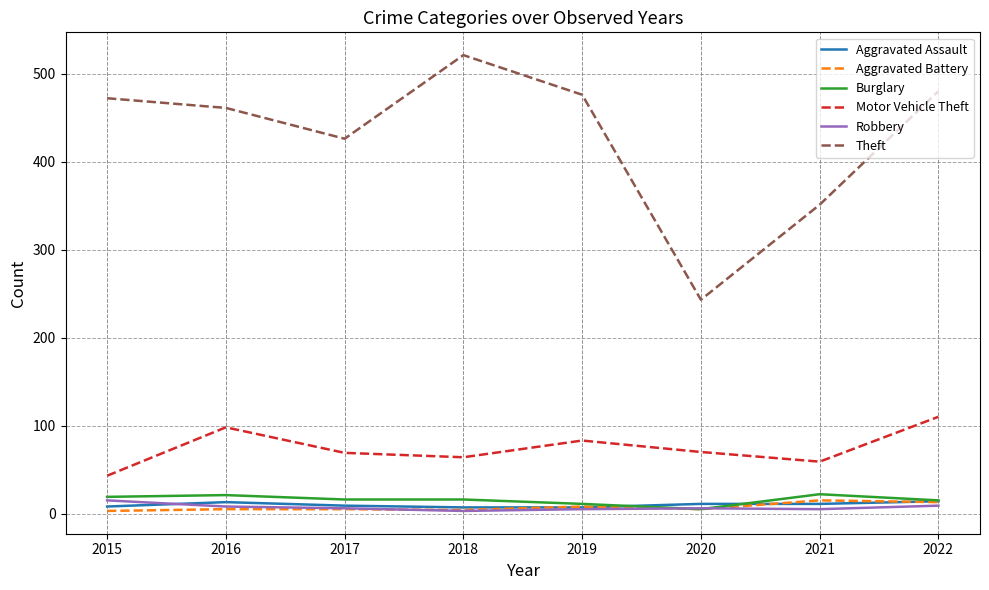

What is the total value across all series at 2017?

531